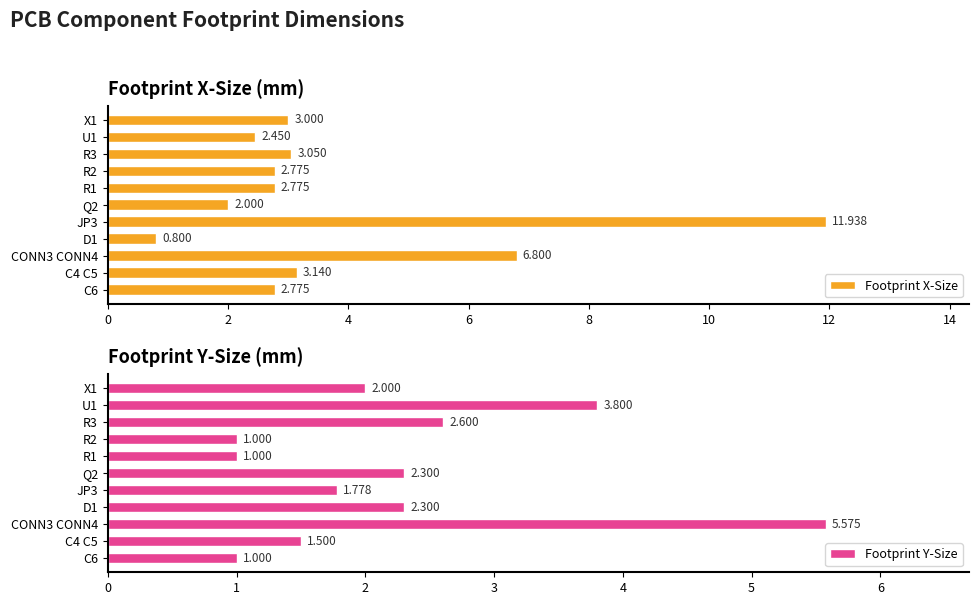

What is the smallest value displayed?

0.8